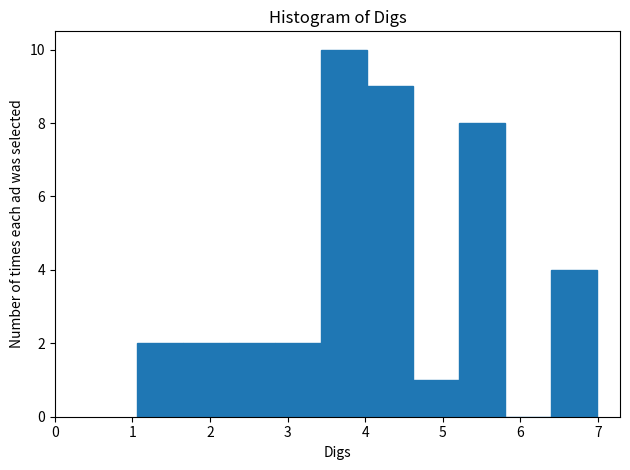

Reading left to right, list every bar in this chart as the range it spans on the x-axis followed by its height. Neither the bar edges nor the heights are printed on the chart, so give them approximately, as read against the axes.

1.1 to 1.7: 2
1.7 to 2.2: 2
2.2 to 2.8: 2
2.8 to 3.4: 2
3.4 to 4.0: 10
4.0 to 4.6: 9
4.6 to 5.2: 1
5.2 to 5.8: 8
5.8 to 6.4: 0
6.4 to 7.0: 4